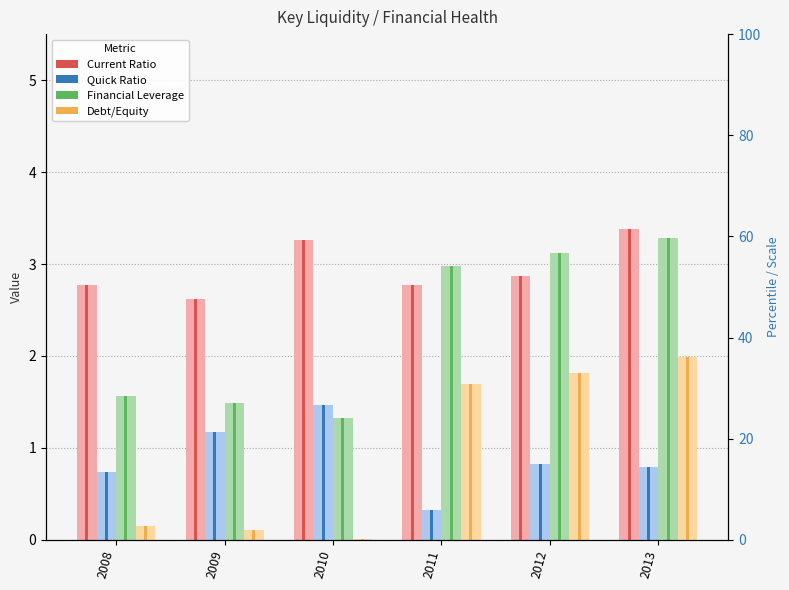

Which has a higher value, 2012 or 2010?

2010